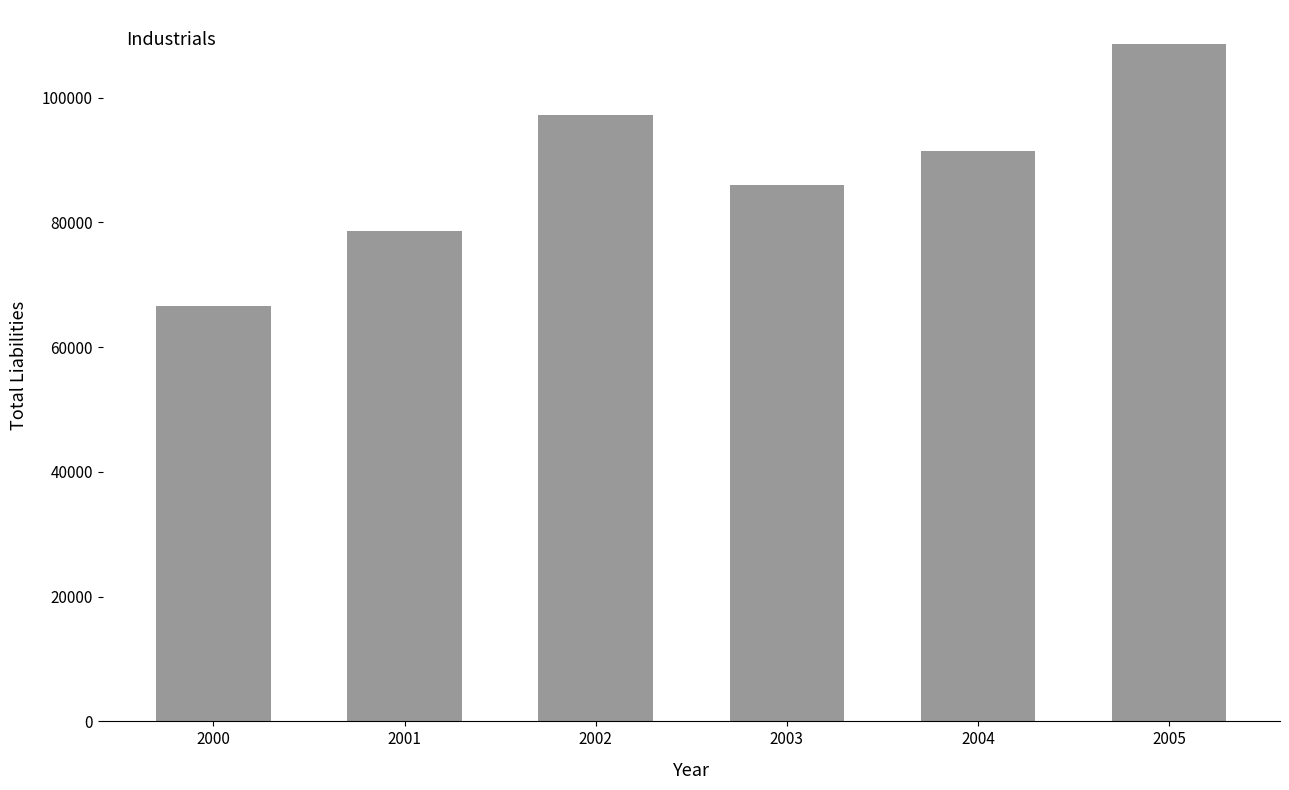

What value does the data have at 2004, to the nearest 10?

91520